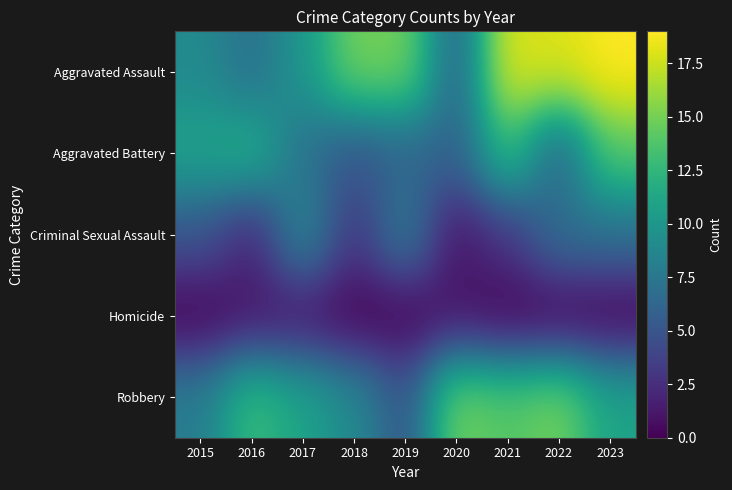

Which series has the widest spread of values?

Aggravated Assault